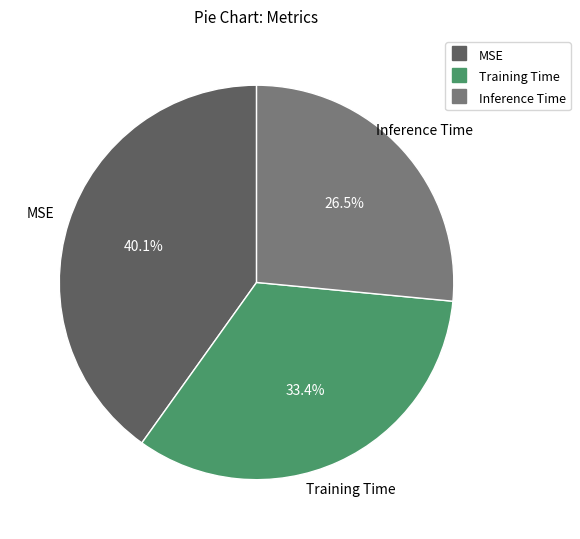

Count the number of slices in the pie.

3